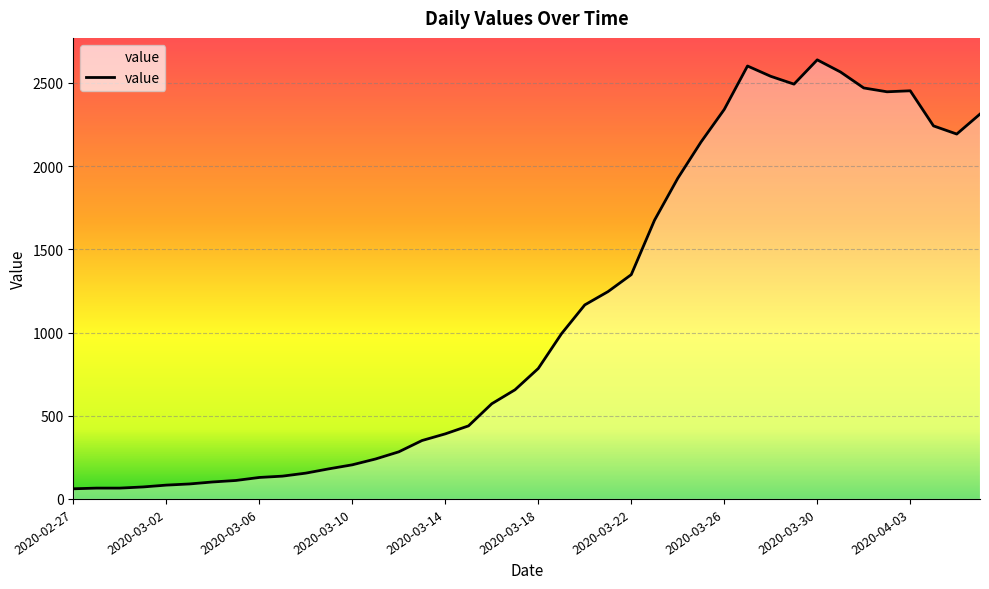

What is the difference between the maximum and minimum values?

2578